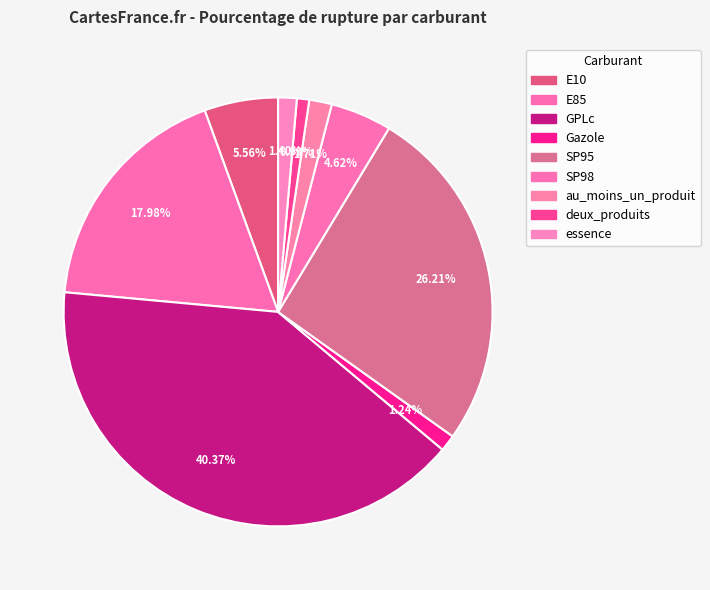

Does any single category account for the majority?

No